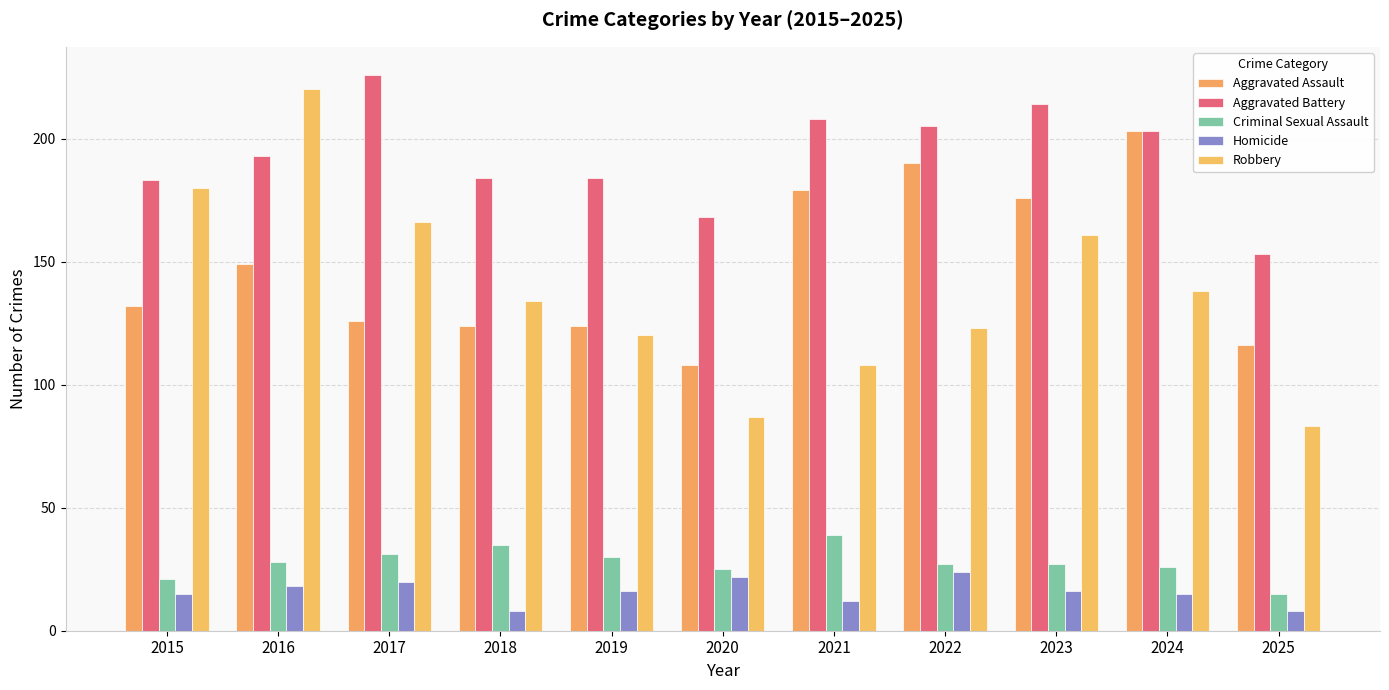

How many series are shown in this chart?

5